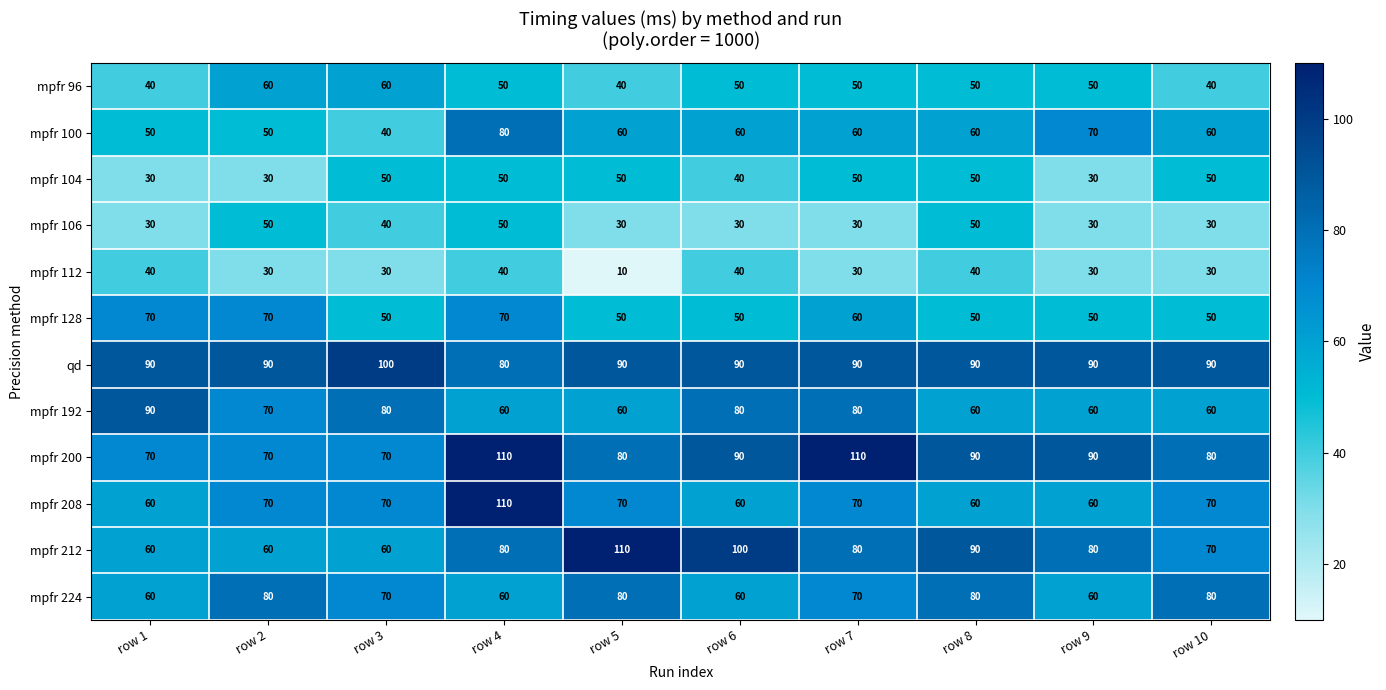

At how many categories does at least one series exceed 76?

10